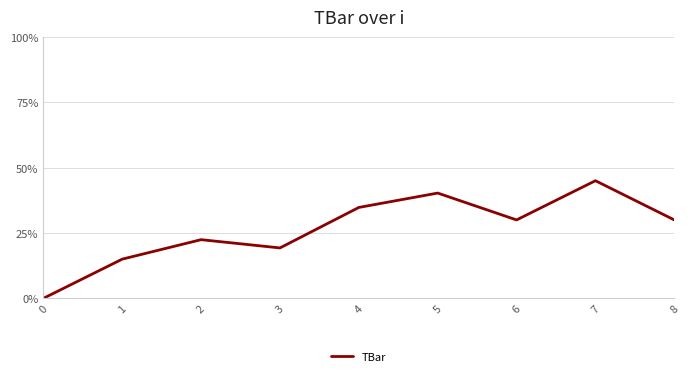

What is the difference between the maximum and minimum values?

45.0